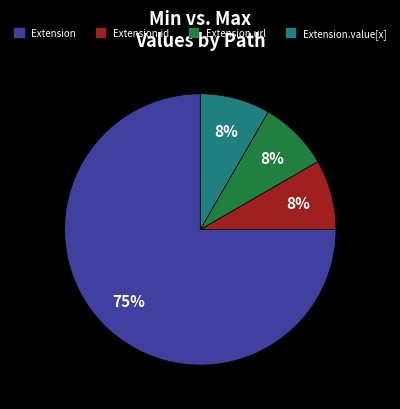

To the nearest percent, what is the average slice percentage?

25%